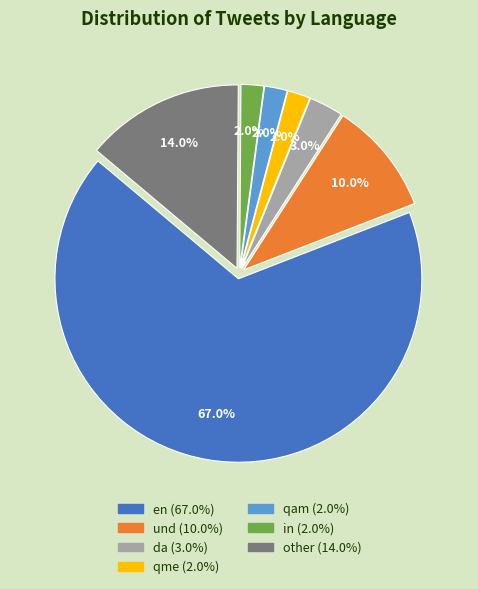

To the nearest percent, what percentage of the pie is other?

14%